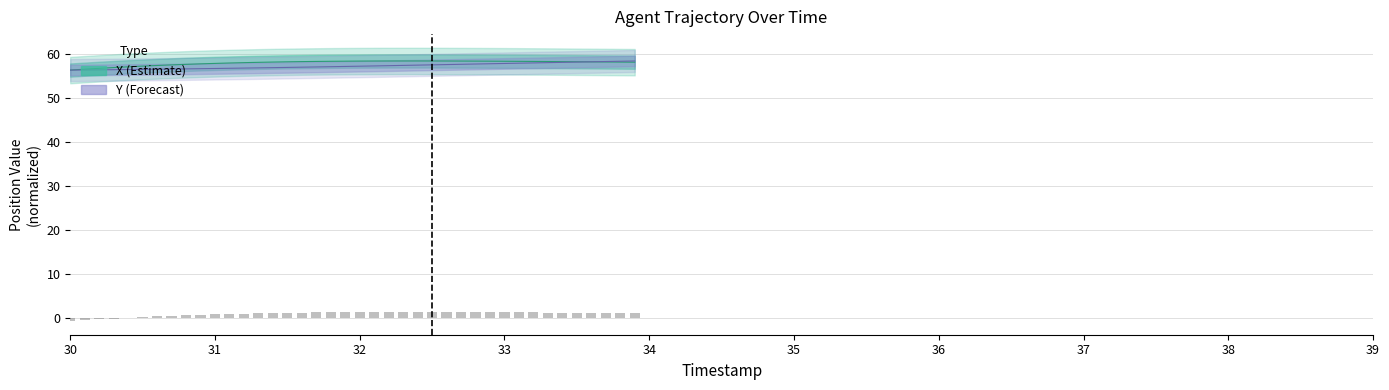

Reading right to left, transcribe all the data shown in this chart.

X: 58.2	58.2	58.3	58.3	58.3	58.3	58.4	58.4	58.4	58.4	58.4	58.5	58.5	58.5	58.5	58.5	58.5	58.5	58.5	58.5	58.4	58.4	58.4	58.3	58.3	58.2	58.2	58.1	58.0	57.9	57.8	57.7	57.6	57.5	57.3	57.2	57.0	56.8	56.6	56.4
Y: 58.5	58.4	58.4	58.3	58.2	58.2	58.1	58.0	58.0	57.9	57.9	57.8	57.7	57.7	57.6	57.5	57.5	57.4	57.4	57.3	57.2	57.2	57.1	57.1	57.0	57.0	56.9	56.9	56.8	56.8	56.7	56.7	56.6	56.6	56.6	56.5	56.5	56.5	56.4	56.4